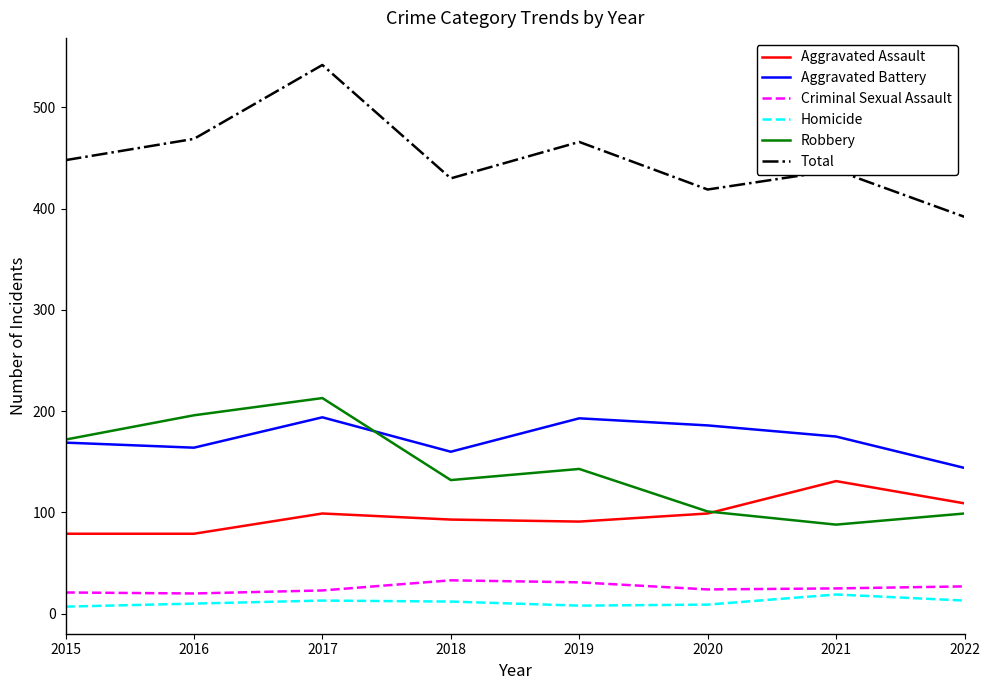

True or false: Total and Aggravated Battery intersect in this chart.

False